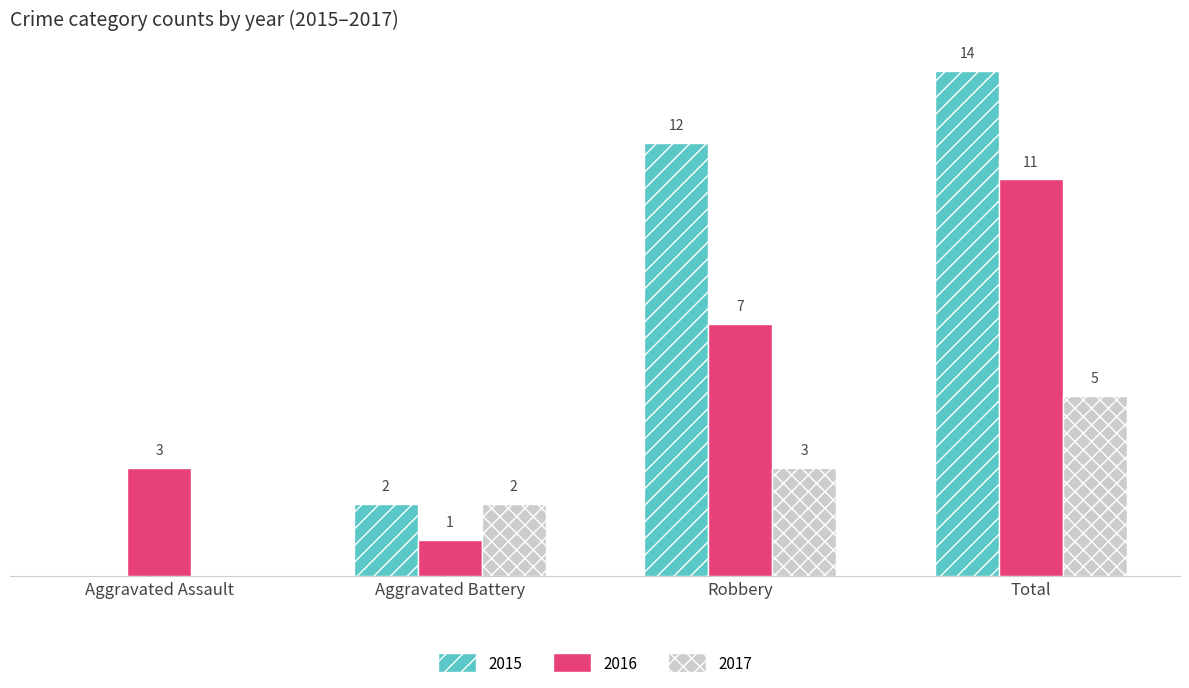

At which label does 2016 reach its peak?

Total